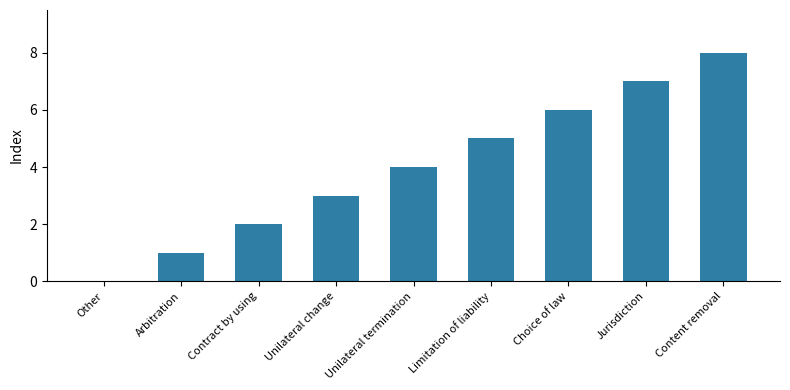

What value does the data have at Unilateral termination?

4